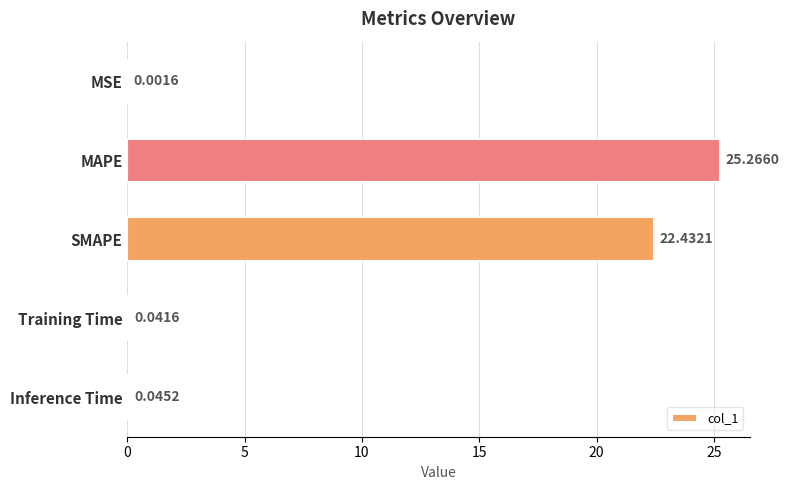

How many series are shown in this chart?

1